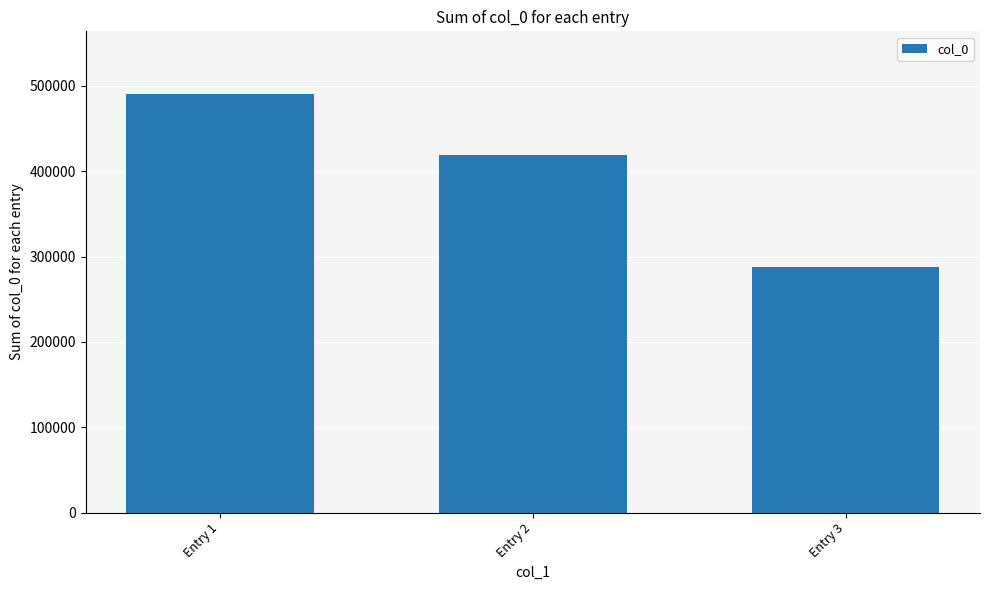

What is the sum of all values?

1197167